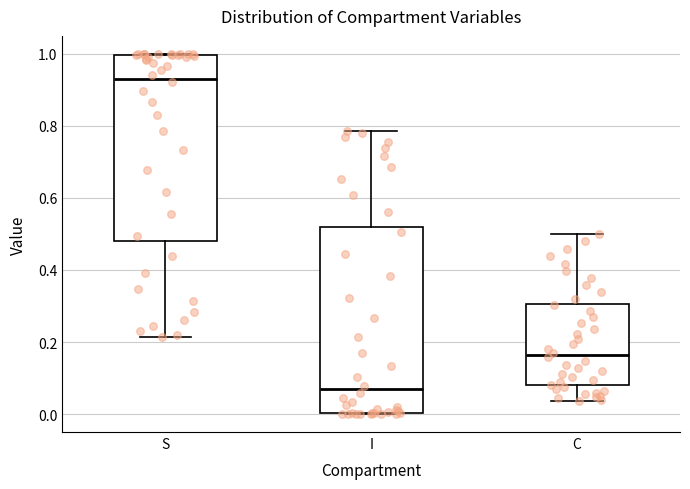

Reading left to right, read every box against the y-axis: the position of its median line, the range the box covers, and the ends of its whiskers. The values are not printed on the chart, so give them approximately, as read against the axis.

S: median 0.94, box 0.48 to 1.00, whiskers 0.22 to 1.00
I: median 0.06, box 0.00 to 0.52, whiskers 0.00 to 0.78
C: median 0.16, box 0.08 to 0.30, whiskers 0.04 to 0.50